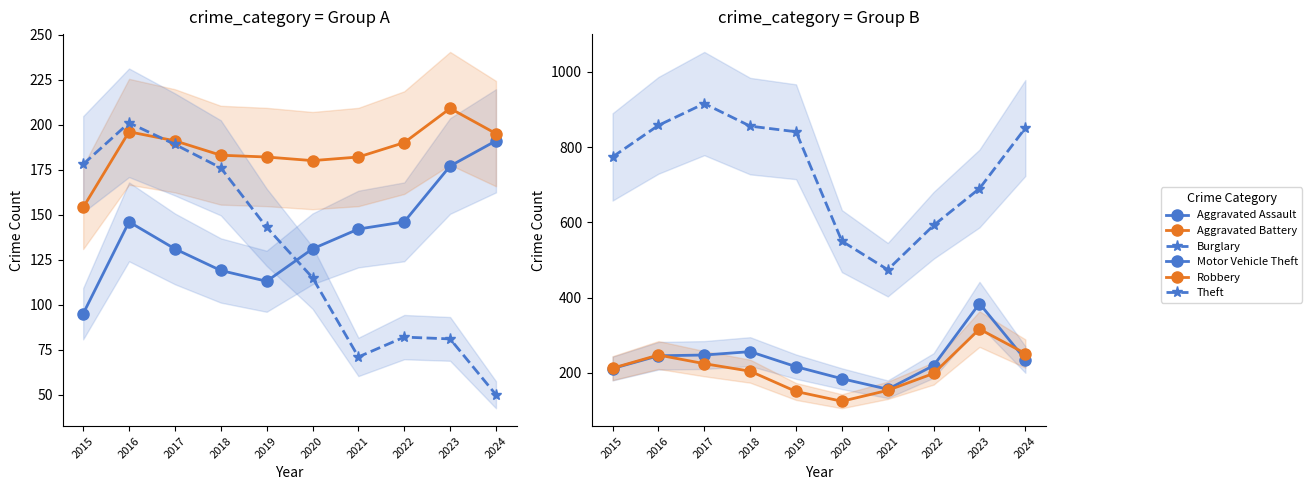

Is the value of Motor Vehicle Theft at 2020 greater than the value of Burglary at 2019?

Yes